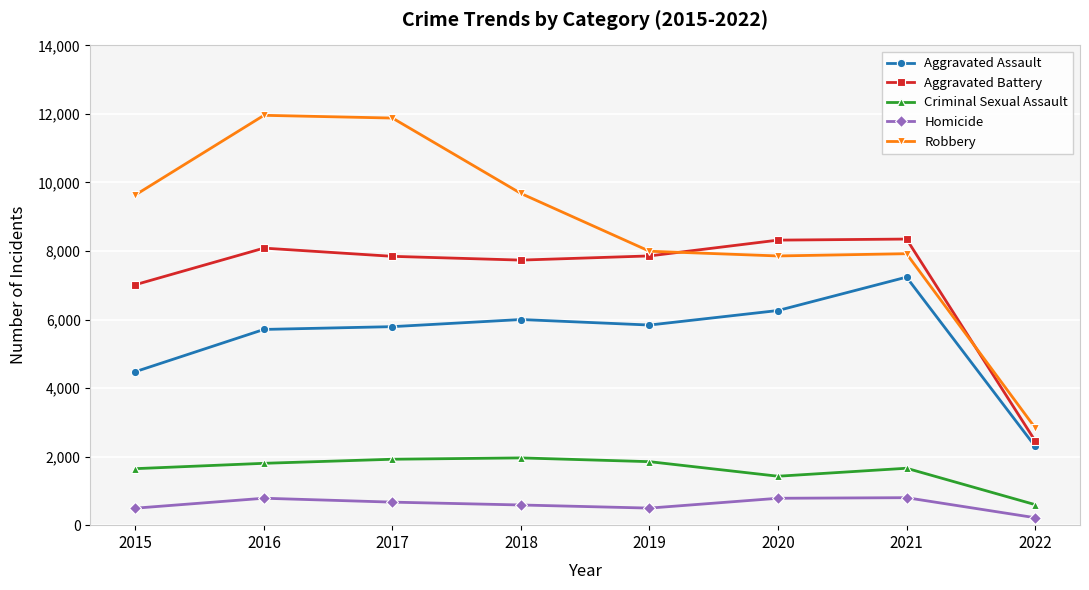

Is the value of Aggravated Battery at 2020 greater than the value of Robbery at 2022?

Yes